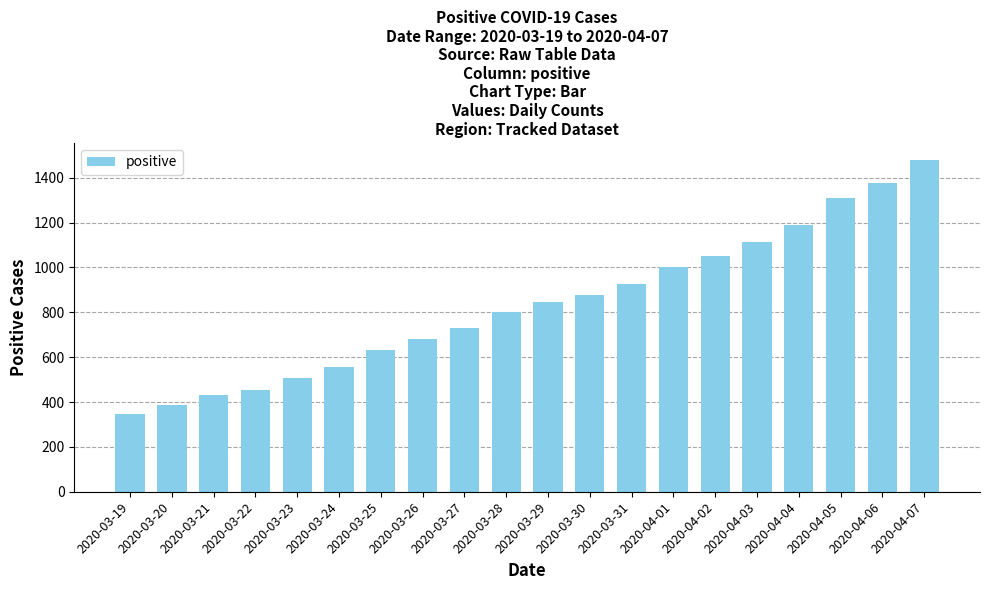

True or false: the data shows 455 at 2020-03-22.

True